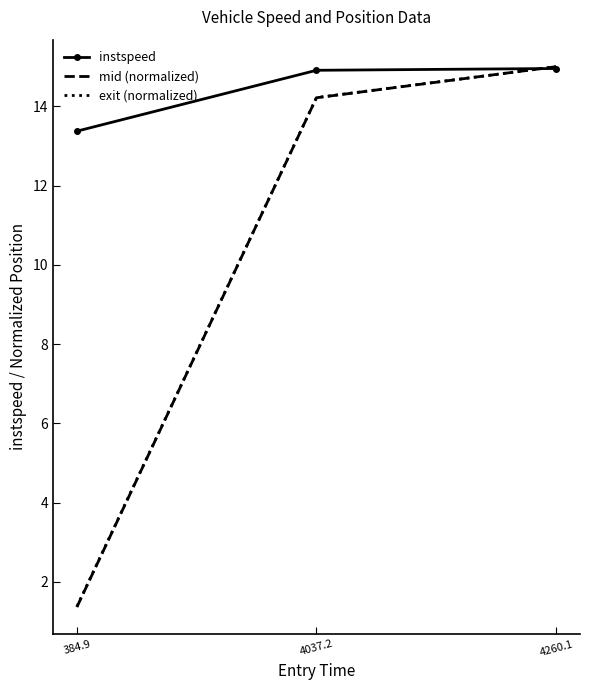

Rank the categories by mid (normalized) value from lowest to highest.

384.9, 4037.2, 4260.1